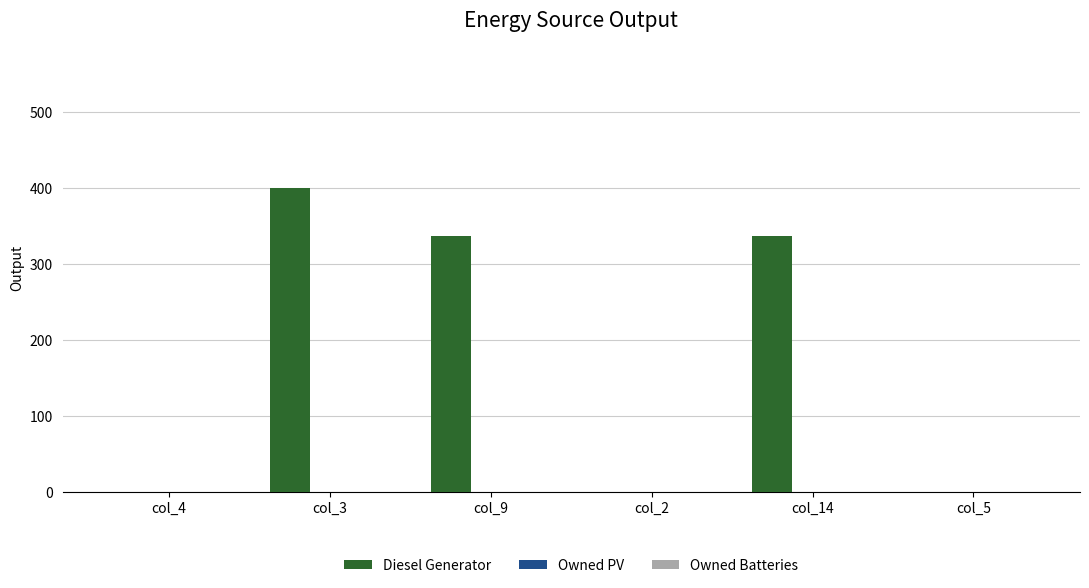

What is the maximum value shown in the chart?

400